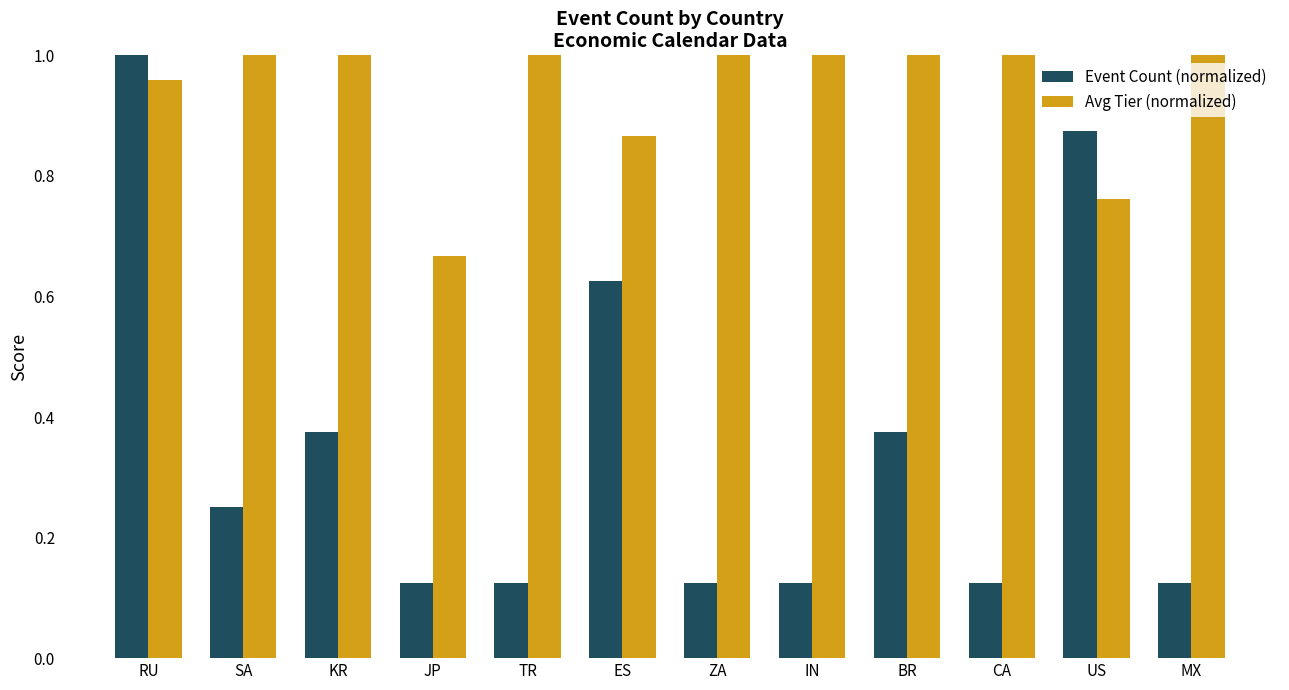

Which series has the largest range (max minus min)?

Event Count (normalized)